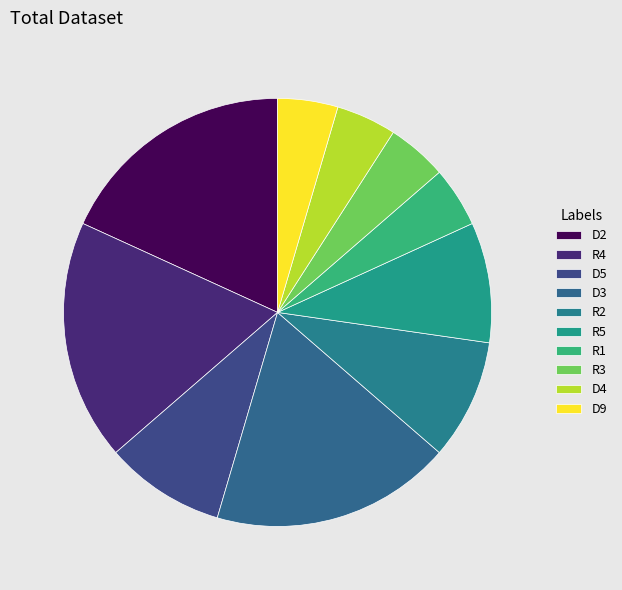

Count the number of slices in the pie.

10